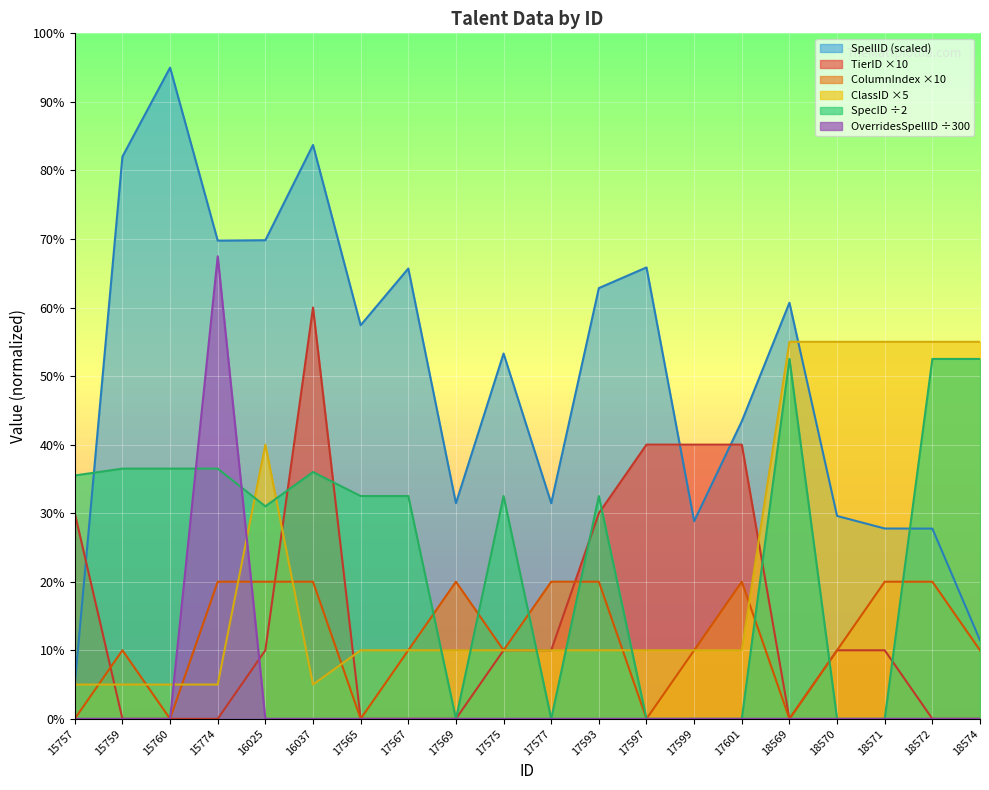

Which series has the widest spread of values?

SpellID (scaled)